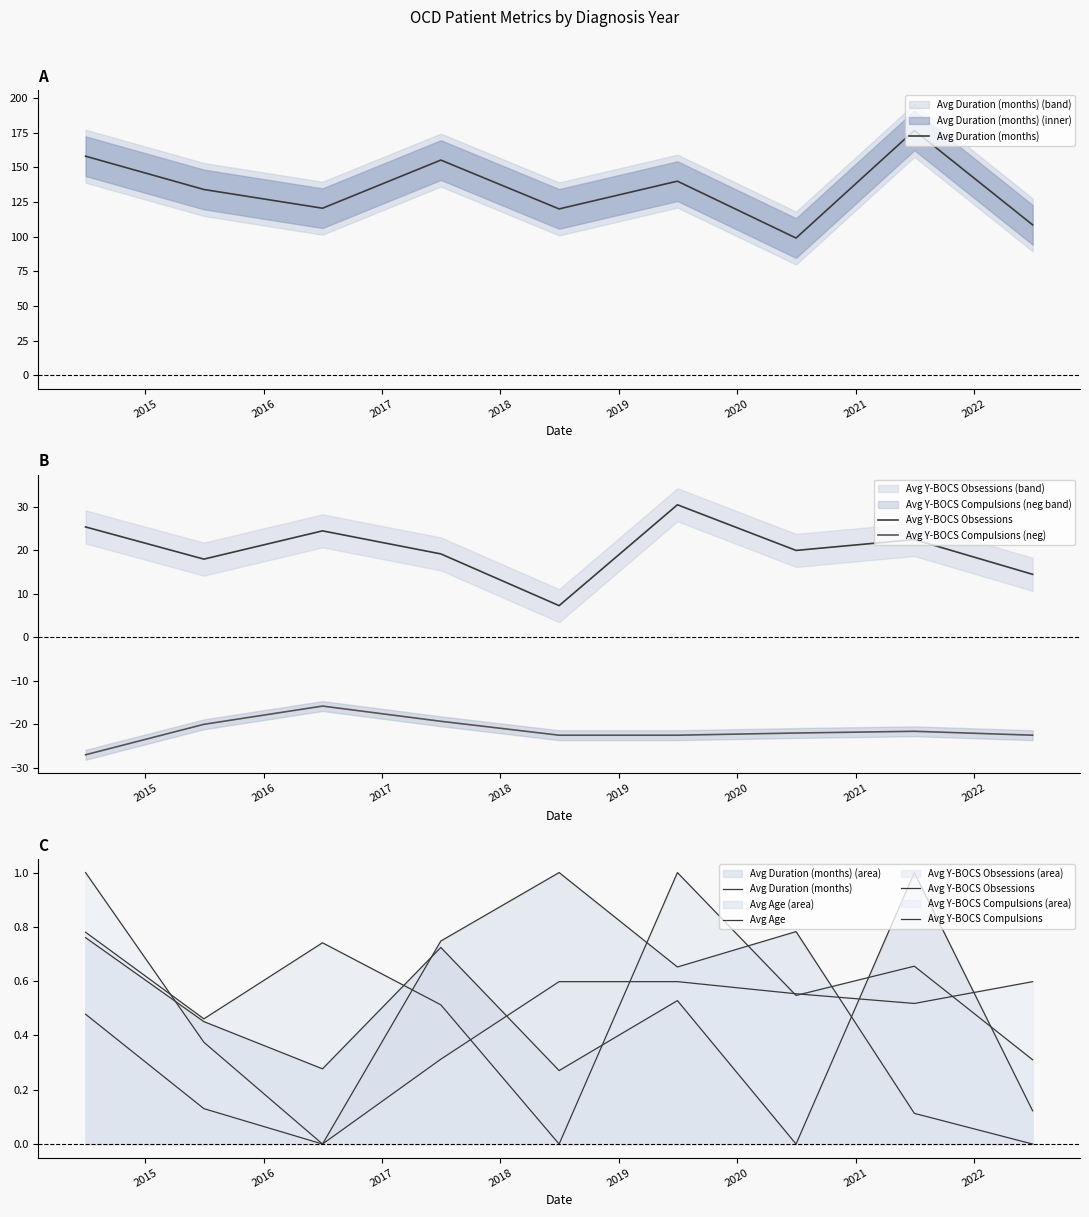

Rank the series by their maximum value, from lowest to highest.

Avg Y-BOCS Compulsions (neg), Avg Duration (months), Avg Y-BOCS Obsessions, Avg Age, Avg Y-BOCS Compulsions